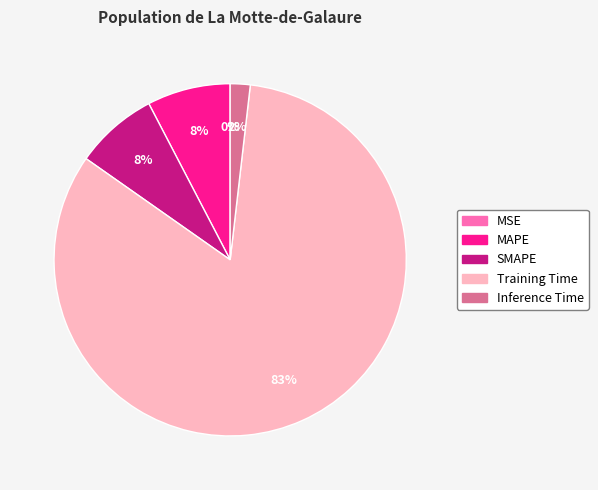

Is the sum of Inference Time and Training Time greater than half?

Yes